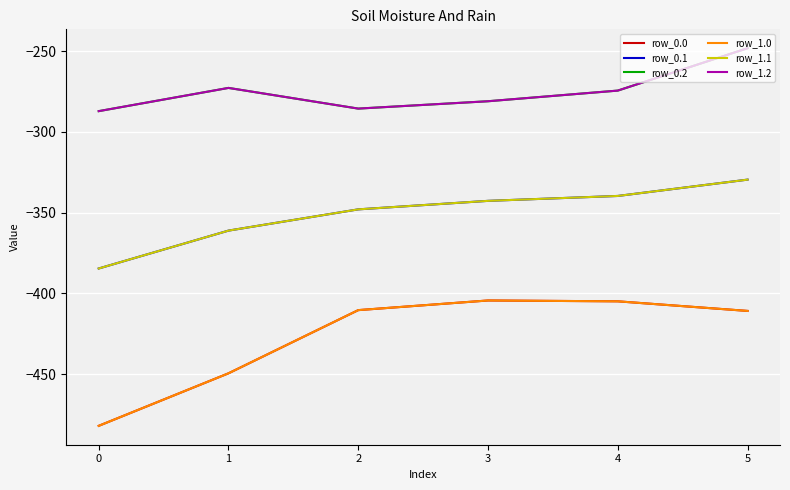

Is this an area chart (filled region under the line)?

No